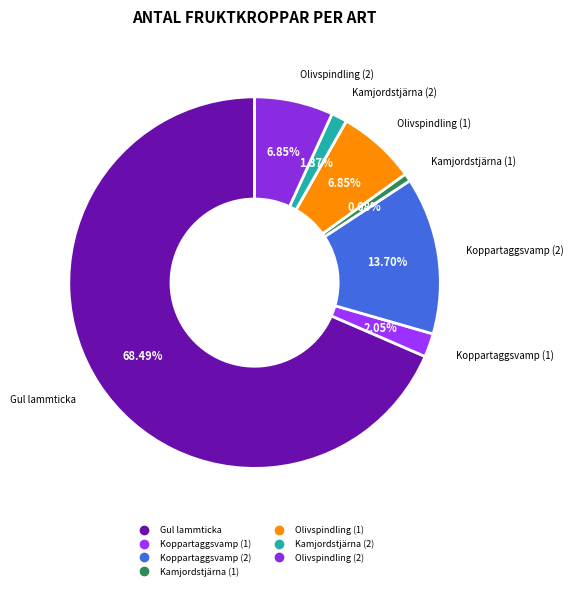

Count the number of slices in the pie.

7